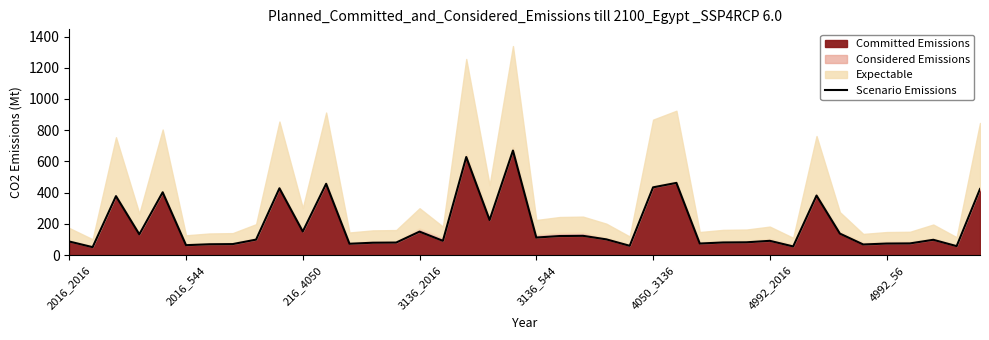

What is the difference between the maximum and second lowest values?

614.4